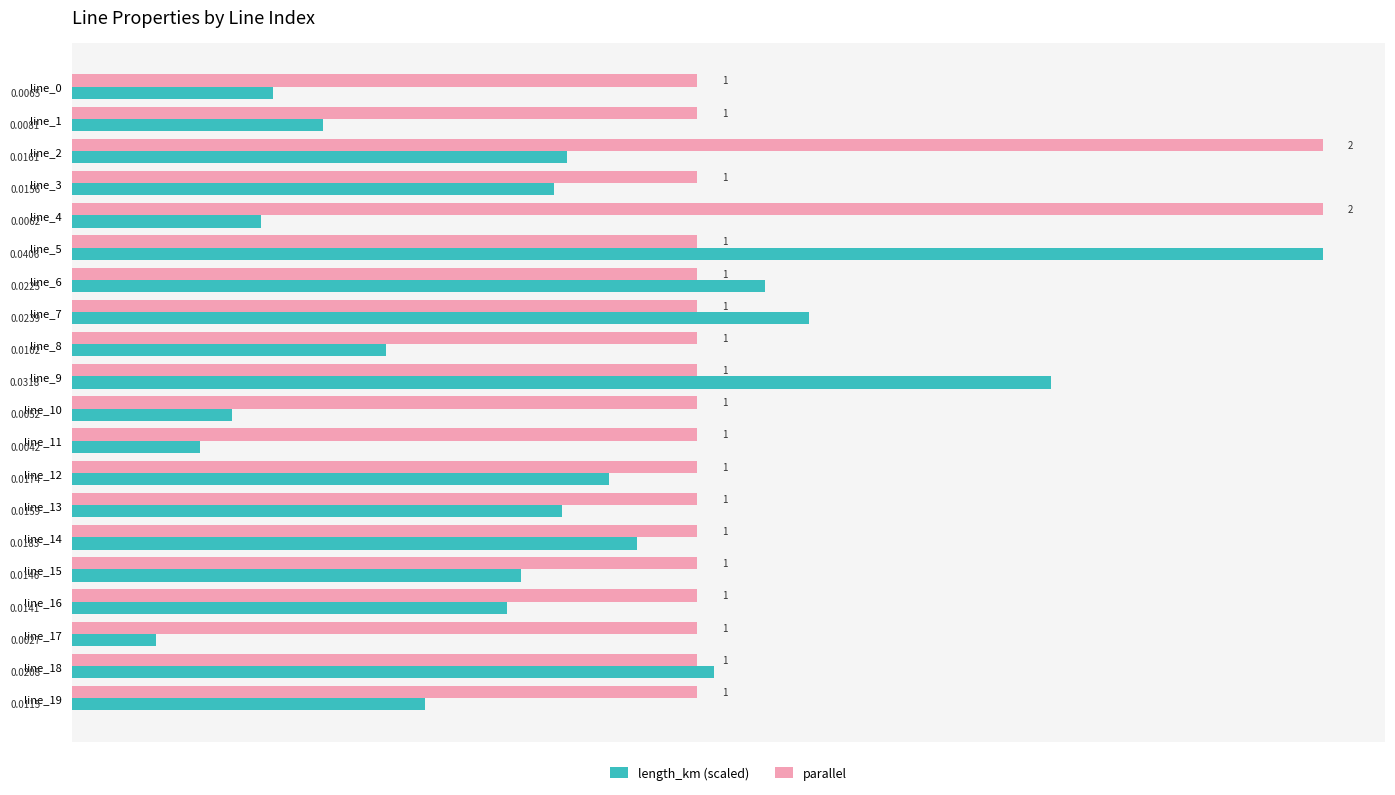

Which series changed the most between line_4 and line_13?

parallel